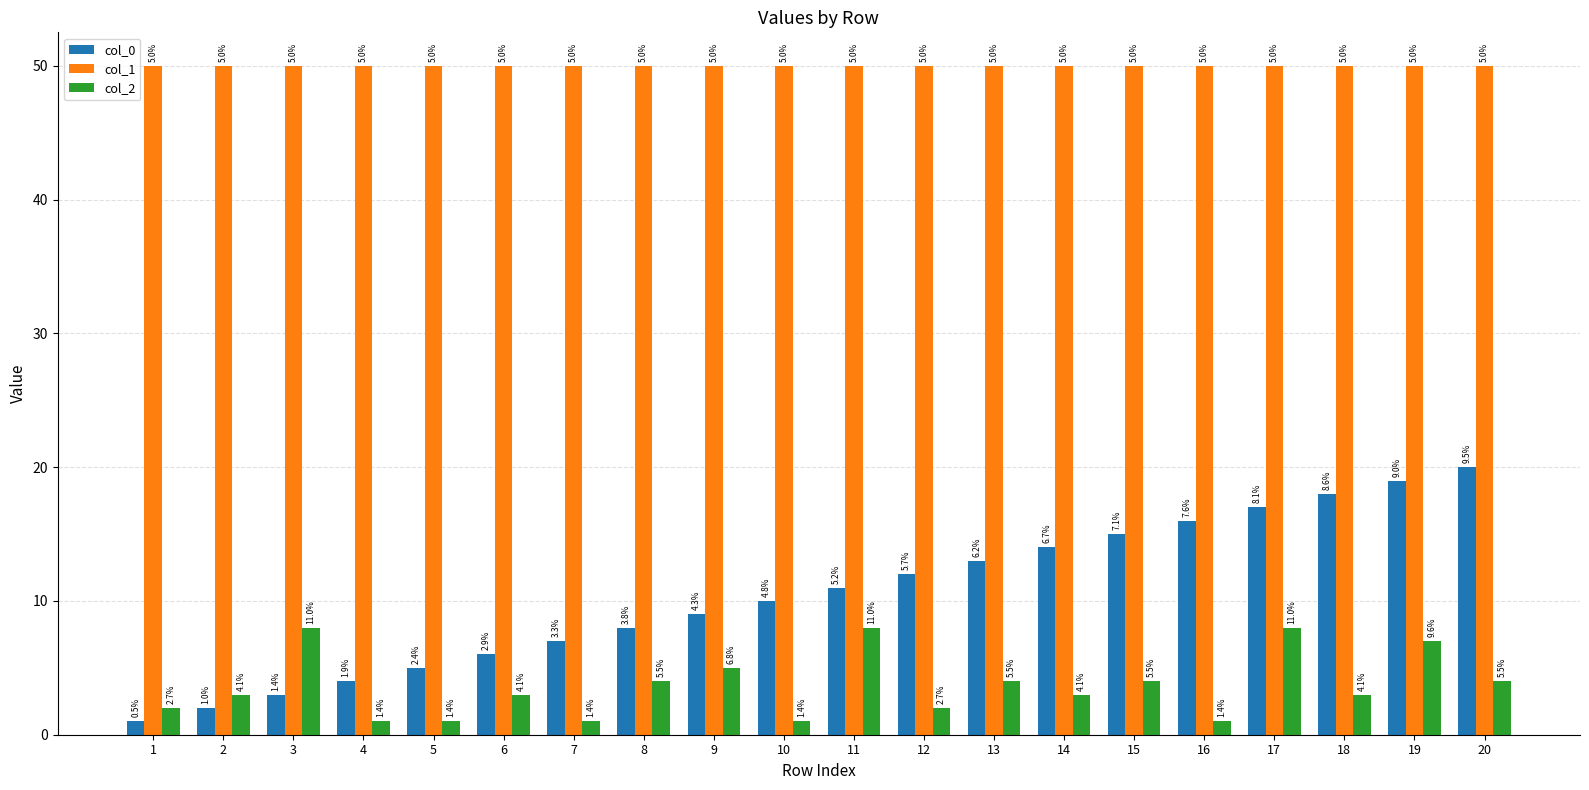

How many bars are there in each group?

3